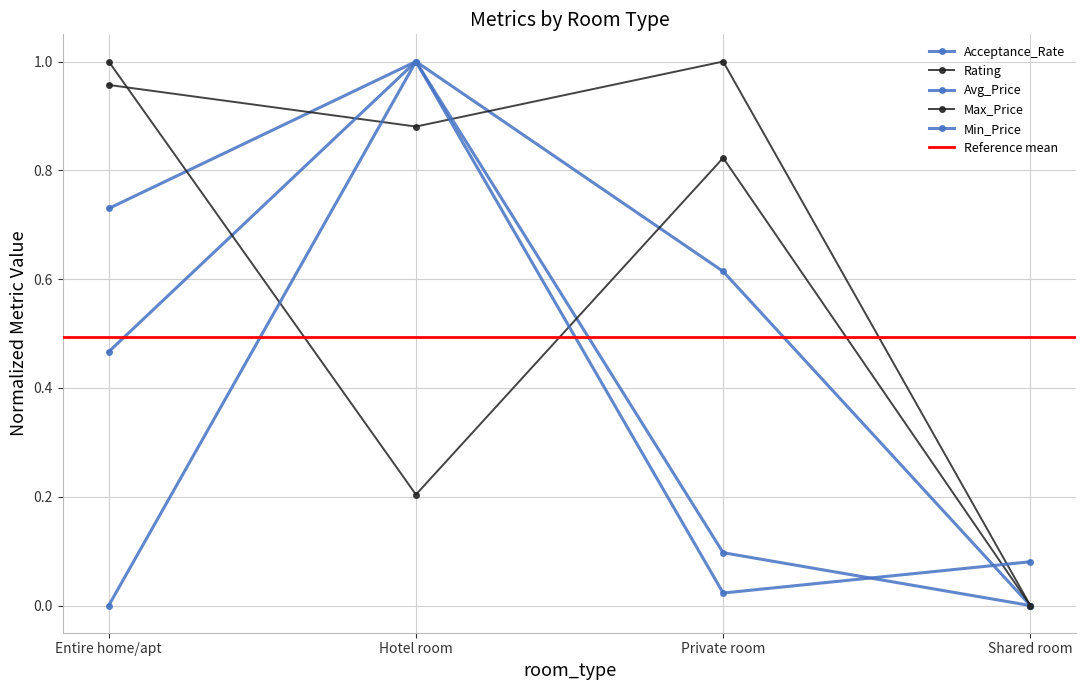

What is the highest value of the Rating series?

1.0